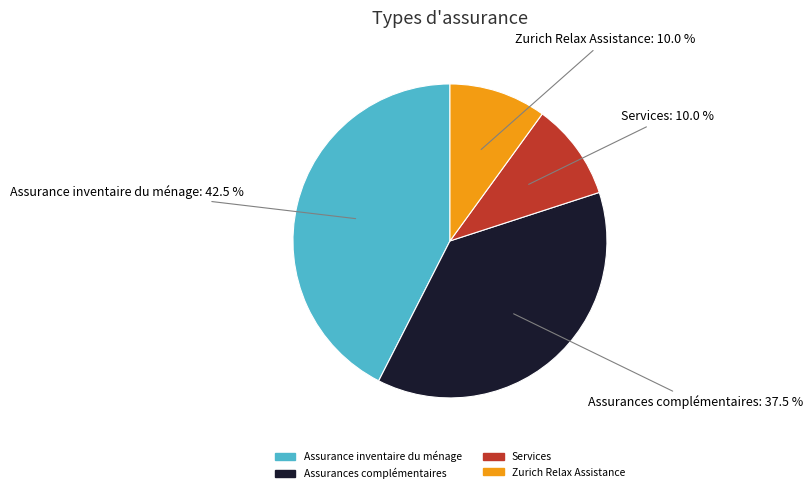

Between Assurances complémentaires and Assurance inventaire du ménage, which is larger?

Assurance inventaire du ménage